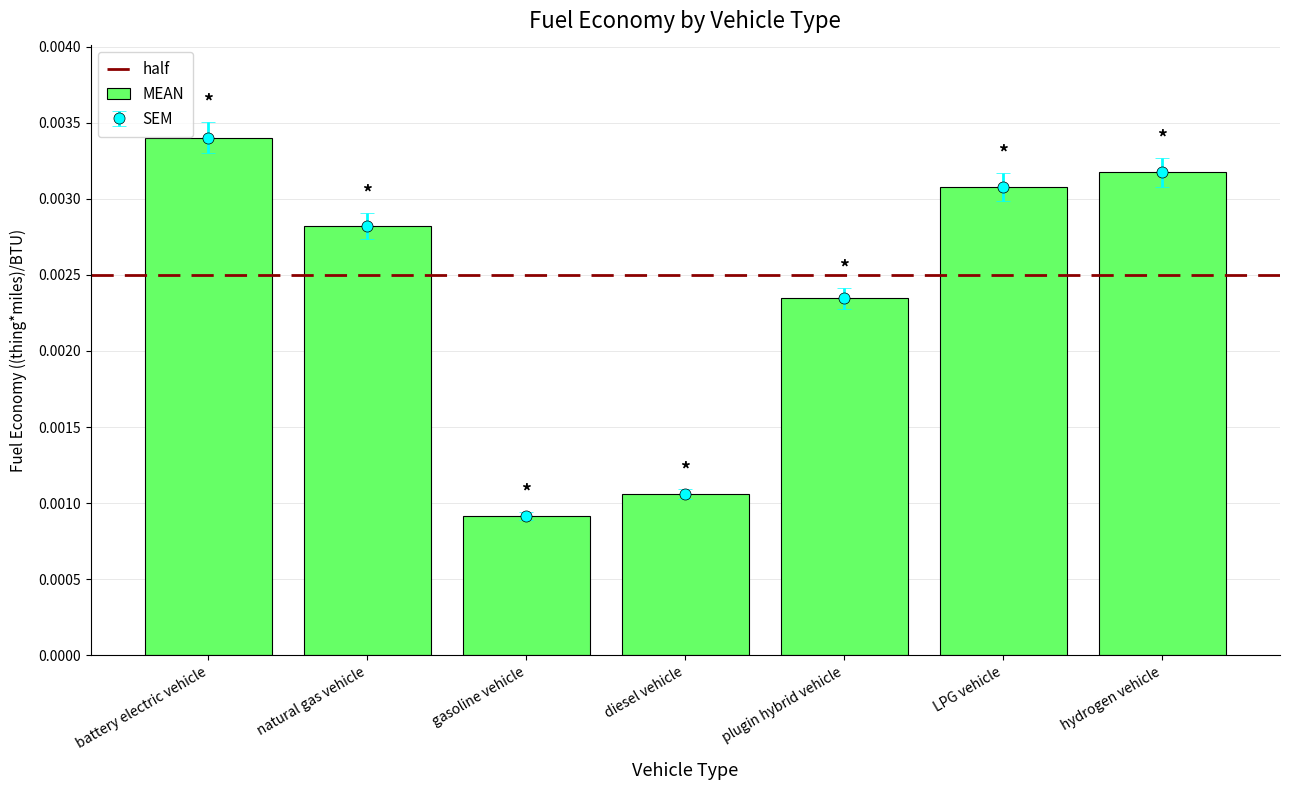

Rank the categories by value from lowest to highest.

gasoline vehicle, diesel vehicle, plugin hybrid vehicle, natural gas vehicle, LPG vehicle, hydrogen vehicle, battery electric vehicle